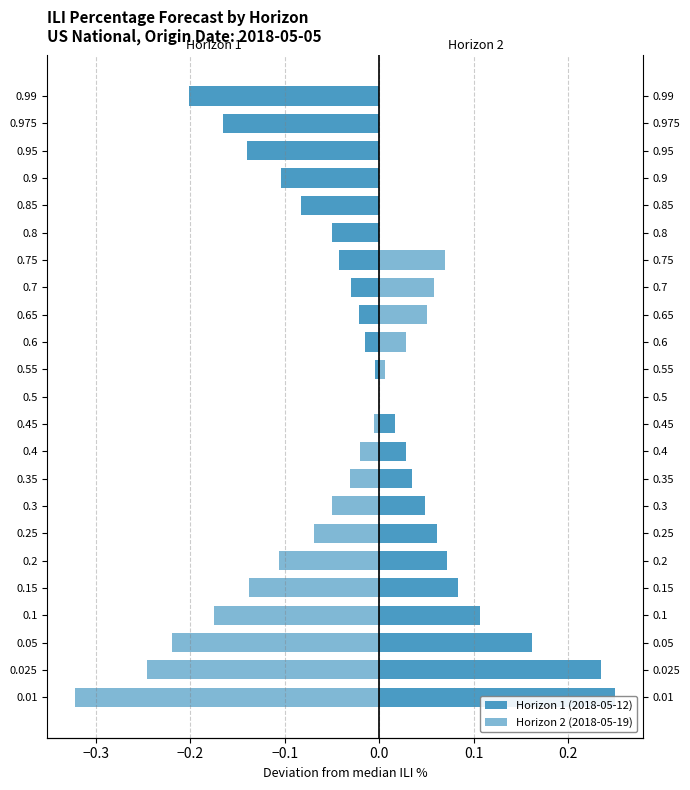

What is the value of the Horizon 1 (2018-05-12) bar at the 18th from the left?

-0.1